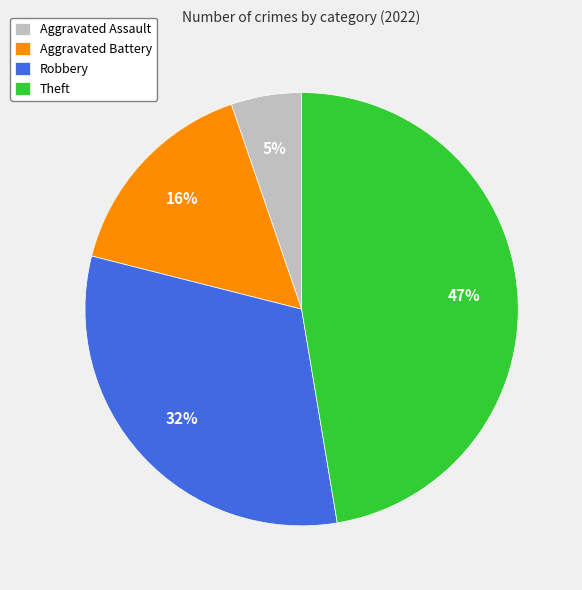

The Aggravated Assault slice represents 11% of the pie. True or false?

False